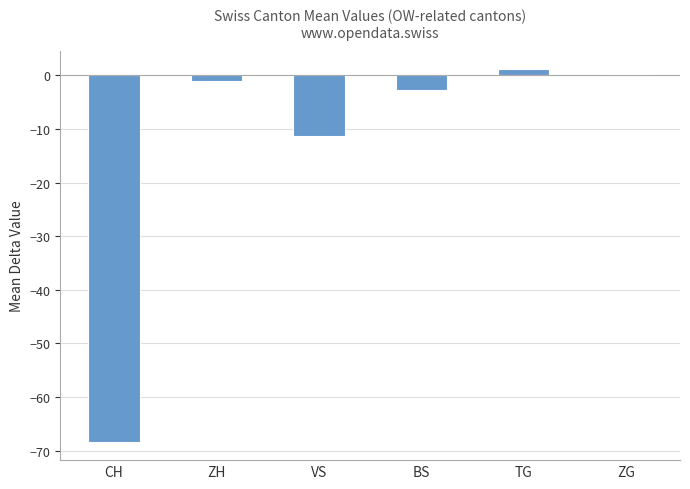

At which category does the chart reach its peak across all series?

TG